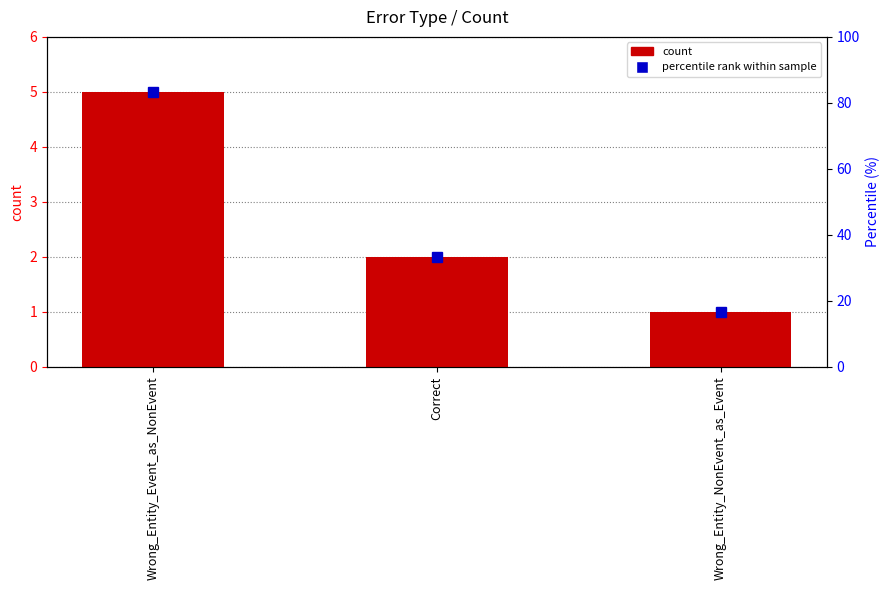

Count the number of data series in this chart.

1